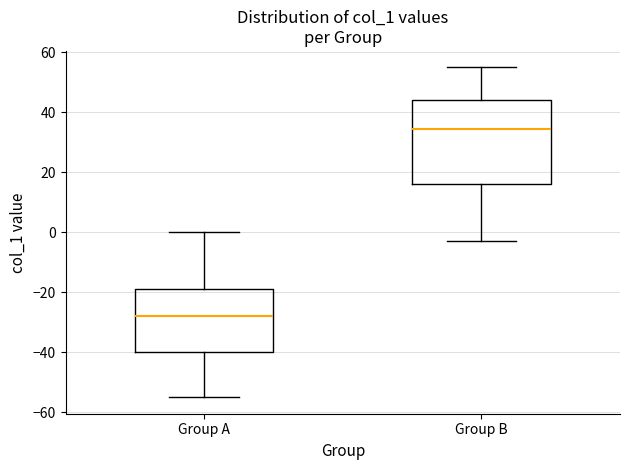

Reading left to right, transcribe this box plot: for each box, give where its median line is, the range the box spans, and where its two whiskers end, as read against the y-axis. The values are not printed on the chart, so give them approximately, as read against the axis.

Group A: median -28, box -40 to -18, whiskers -54 to 0
Group B: median 34, box 16 to 44, whiskers -2 to 56